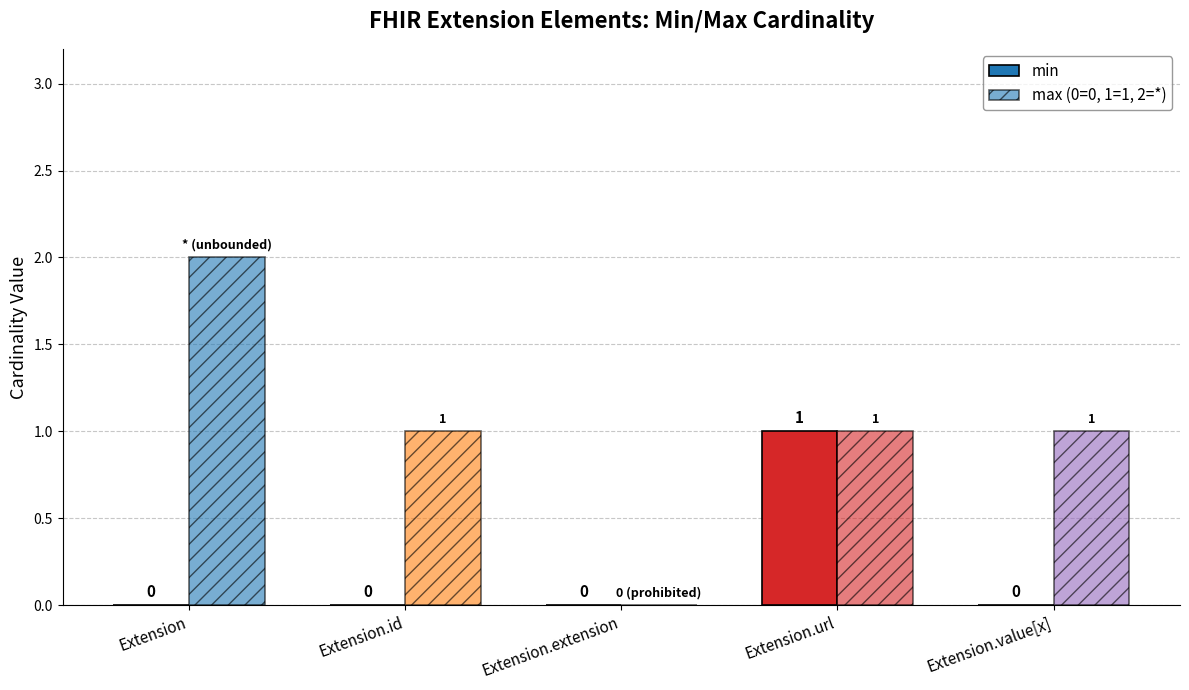

True or false: max (0=0, 1=1, 2=*) has a value of 1 at Extension.id.

True